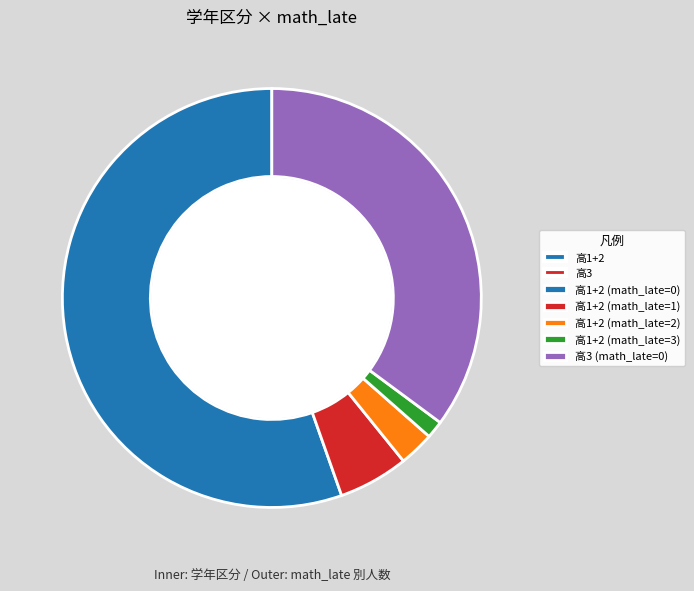

Rank the categories by value from lowest to highest.

高1+2 (math_late=3), 高1+2 (math_late=2), 高1+2 (math_late=1), 高3 (math_late=0), 高1+2 (math_late=0)